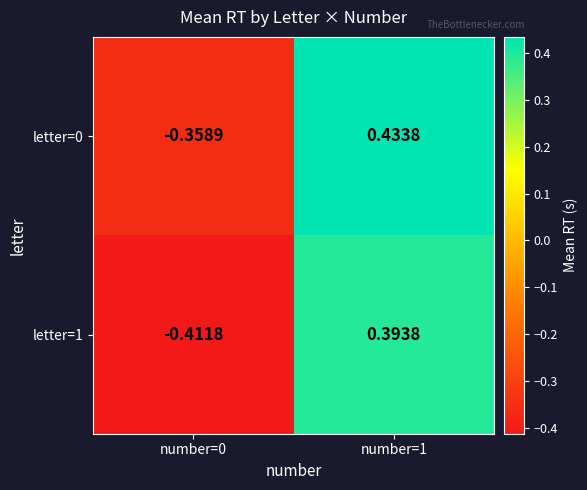

Is the value of letter=0 at number=1 greater than the value of letter=1 at number=0?

Yes